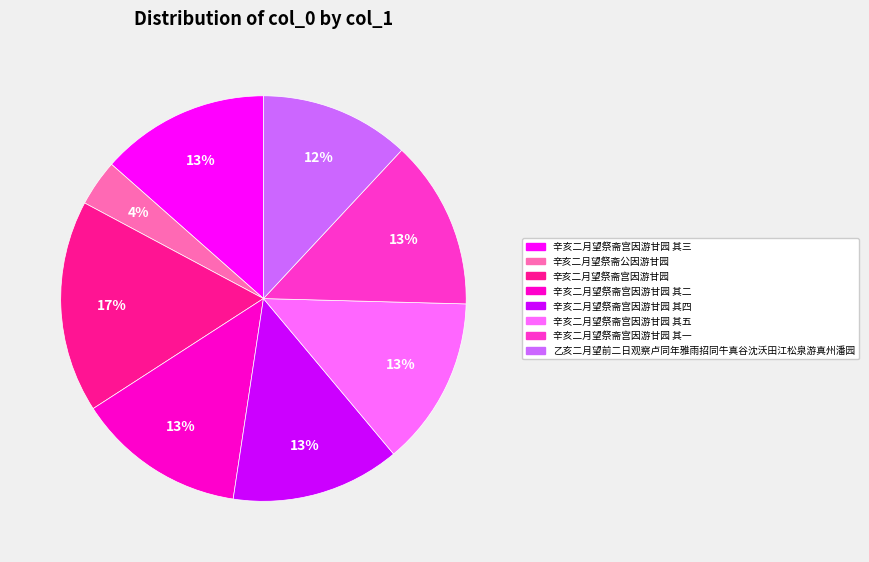

Is there any slice that represents more than half of the pie?

No